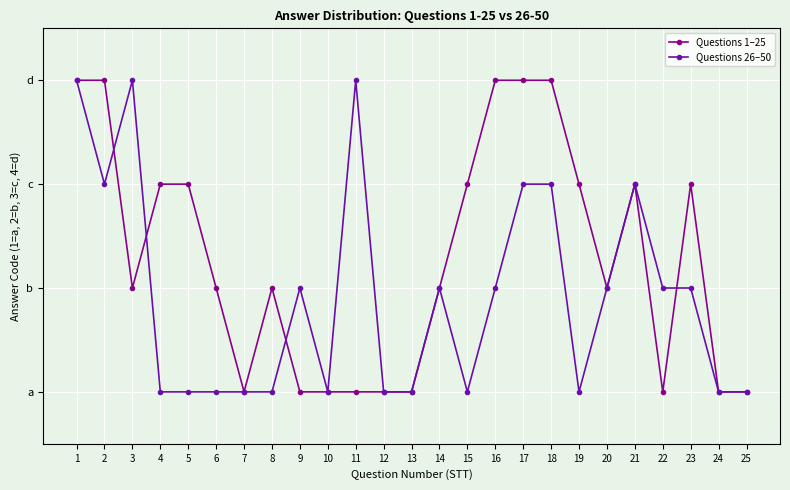

Reading right to left, extract all data points from this chart.

Questions 1–25: 1	1	3	1	3	2	3	4	4	4	3	2	1	1	1	1	1	2	1	2	3	3	2	4	4
Questions 26–50: 1	1	2	2	3	2	1	3	3	2	1	2	1	1	4	1	2	1	1	1	1	1	4	3	4